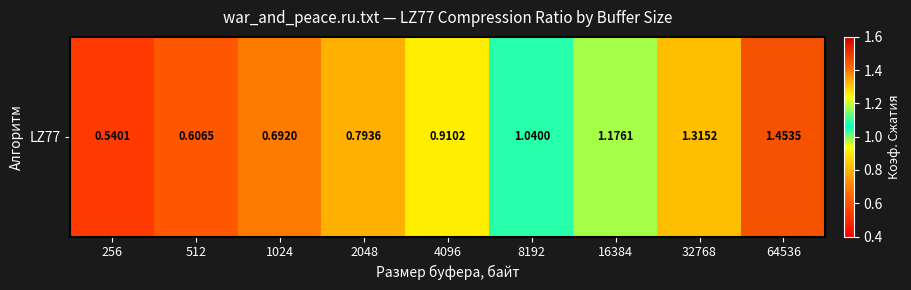

At which label is the value closest to 0?

256